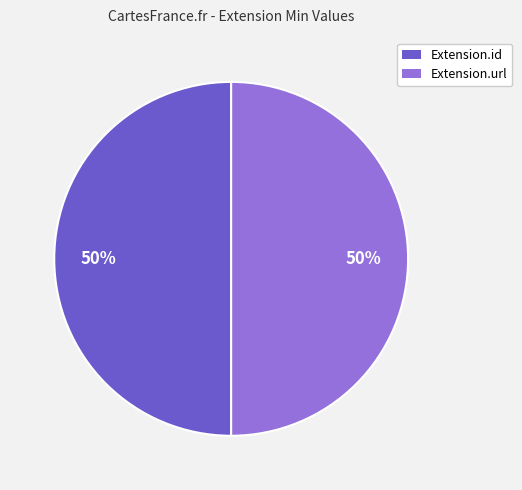

Do Extension.id and Extension.url together represent more than half of the pie?

Yes